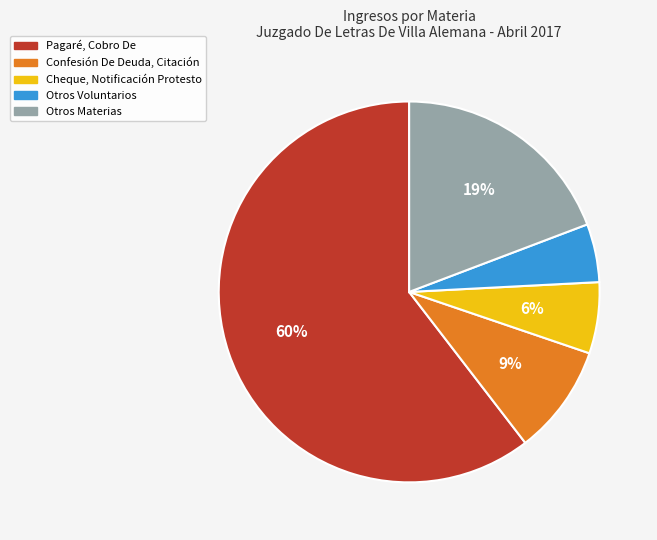

Count the number of slices in the pie.

5